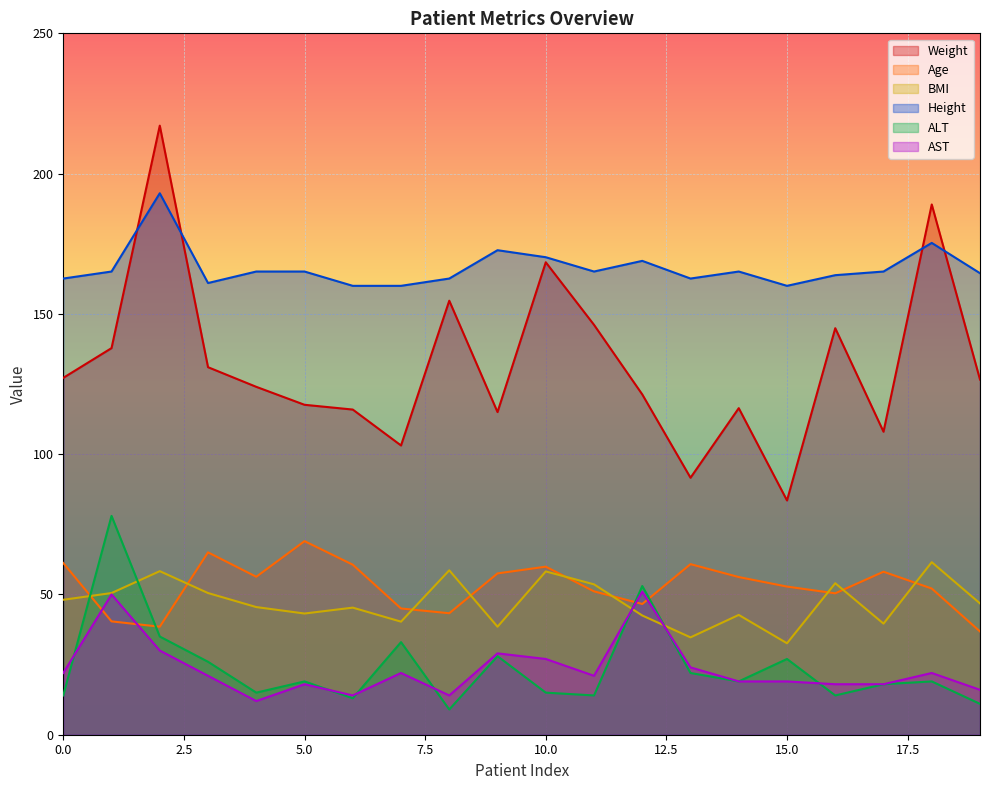

What is the lowest value of the ALT series?

9.0